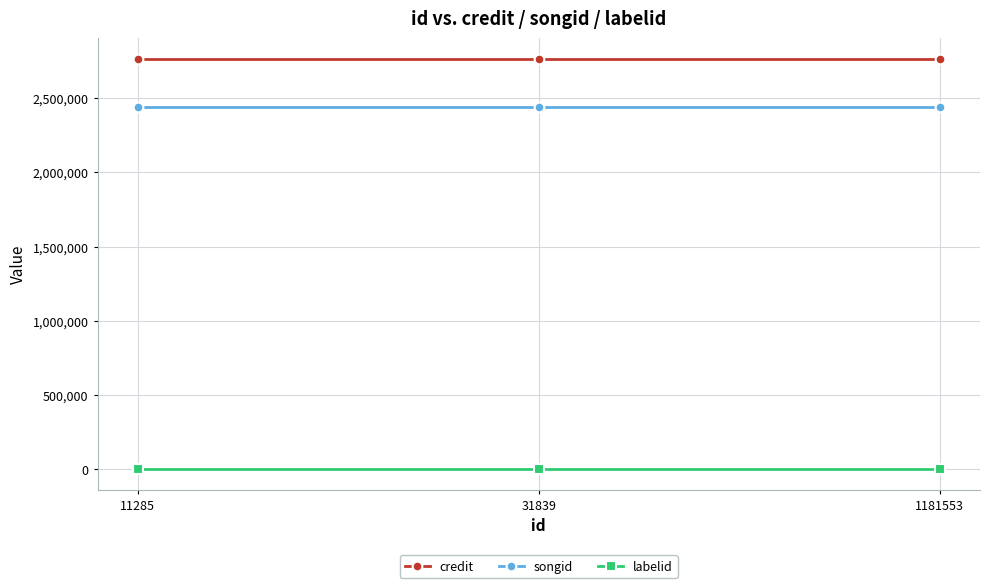

Which series has the largest total across all categories?

credit